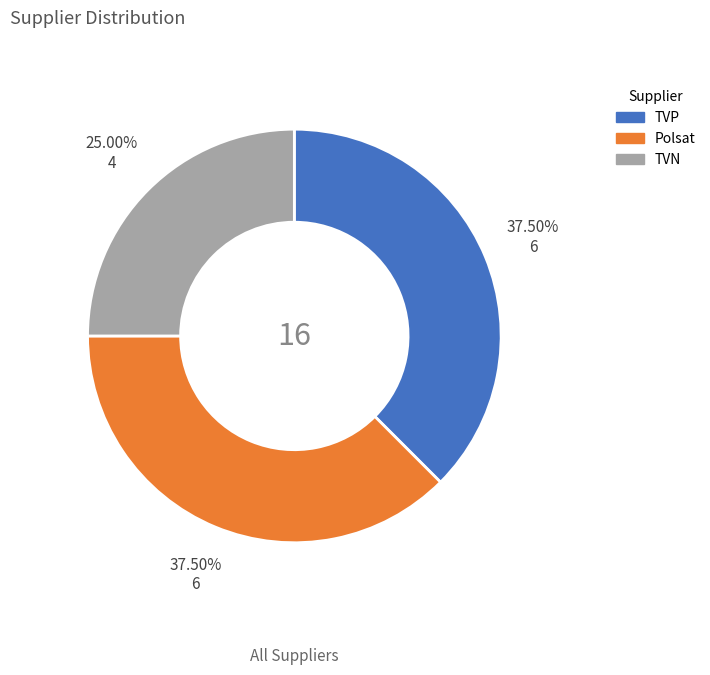

Is TVP the majority of the pie?

No